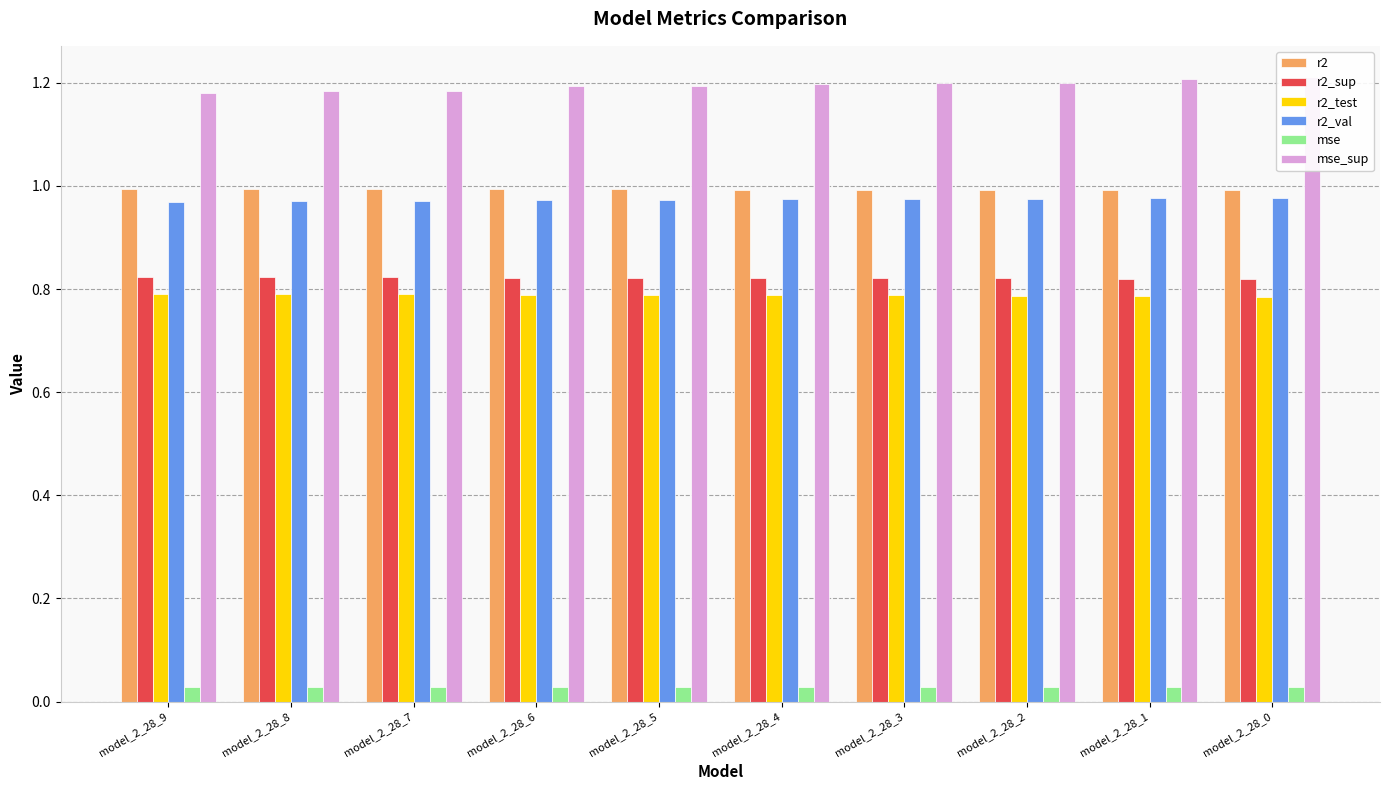

What is the greatest value displayed?

1.2